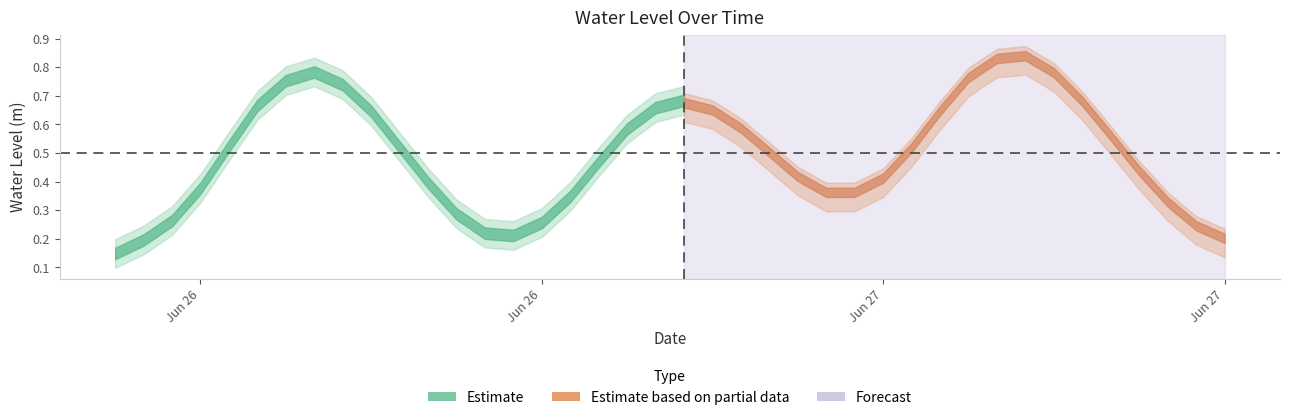

Is it true that the value at 2023-06-26 17:00:00 is 0.3?

False